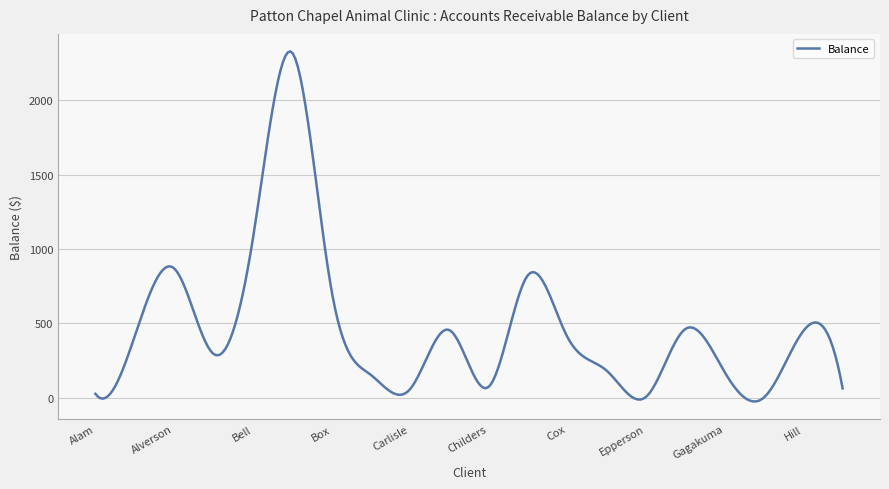

What is the maximum value shown in the chart?

2330.1